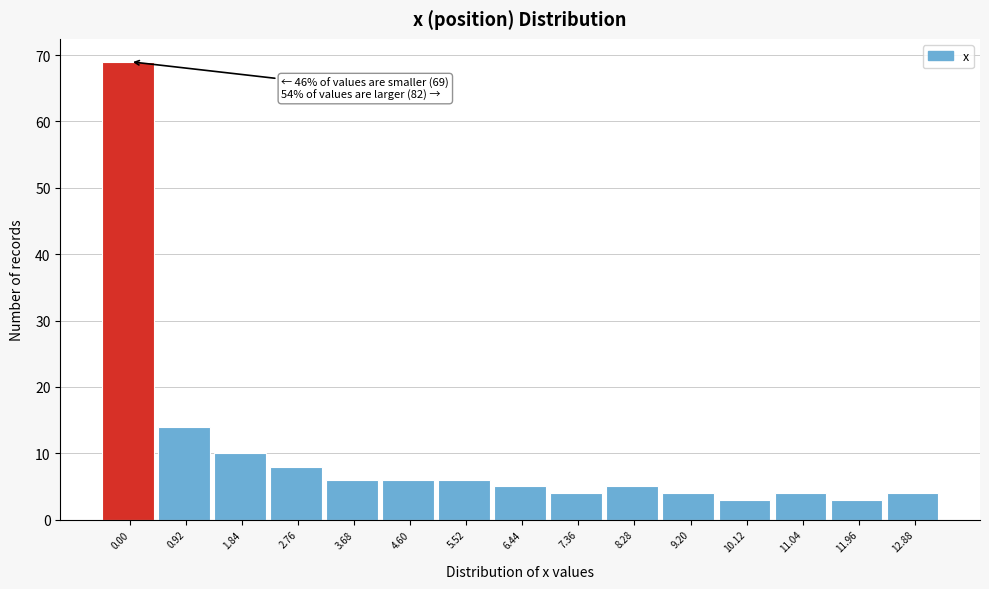

Reading left to right, what are all the values shown in this chart?

0.00=69	0.92=14	1.84=10	2.76=8	3.68=6	4.60=6	5.52=6	6.44=5	7.36=4	8.28=5	9.20=4	10.12=3	11.04=4	11.96=3	12.88=4